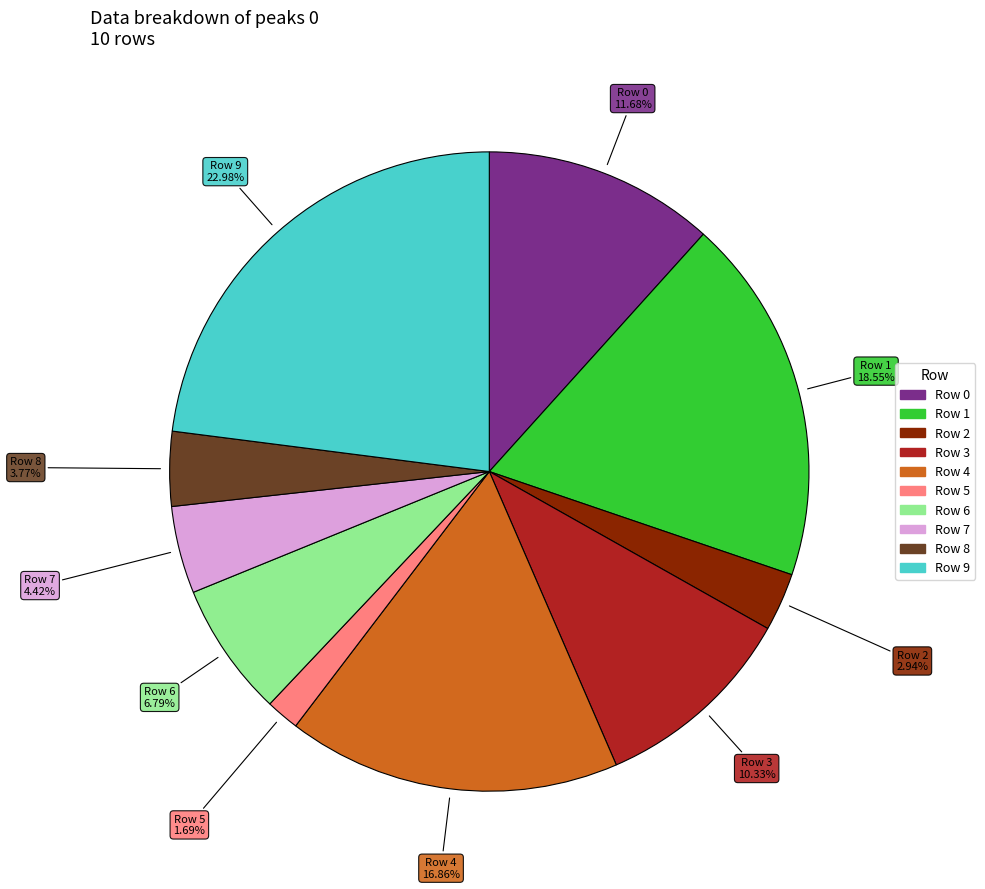

The Row 5 slice represents 10% of the pie. True or false?

False